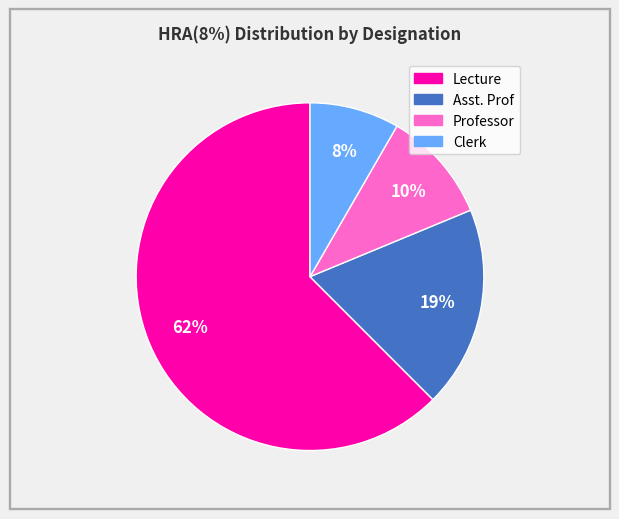

Does any single category account for the majority?

Yes